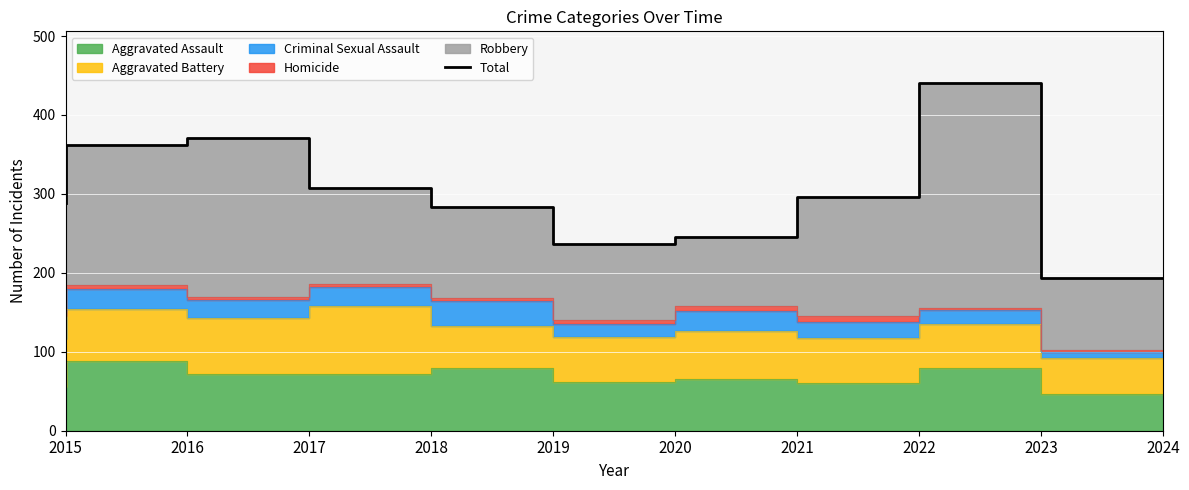

At which label does the data first exceed 296?

2016